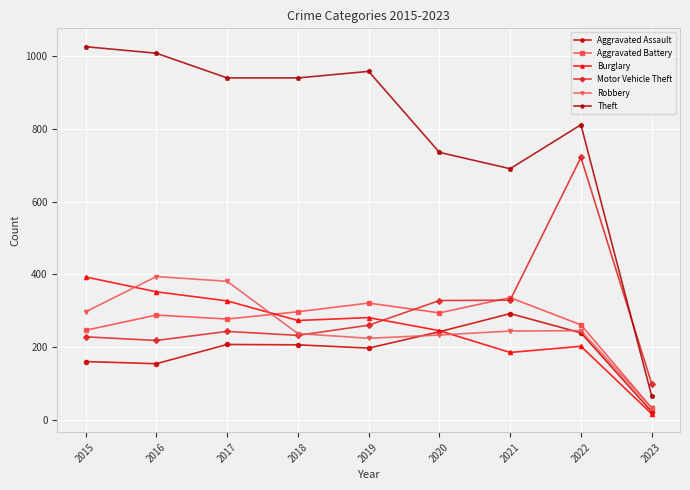

True or false: Aggravated Assault and Aggravated Battery cross at least once.

False